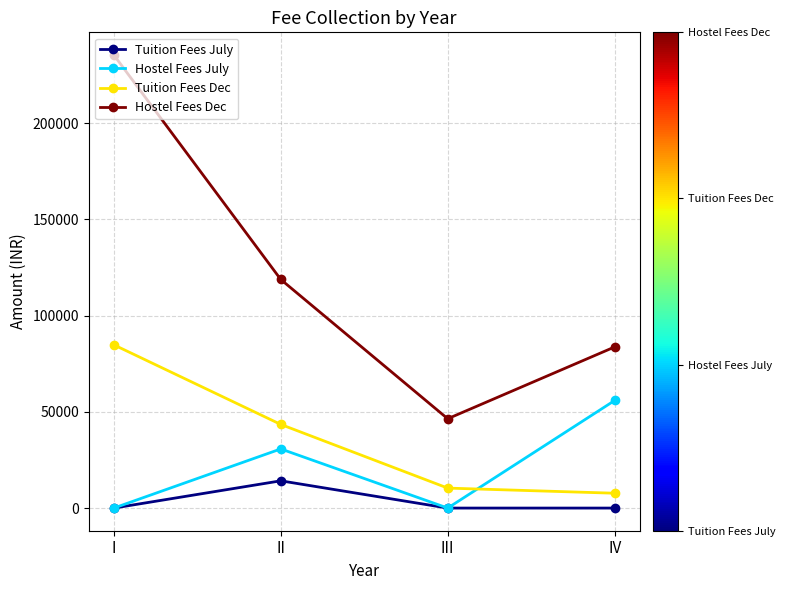

True or false: Hostel Fees Dec and Tuition Fees Dec intersect in this chart.

False